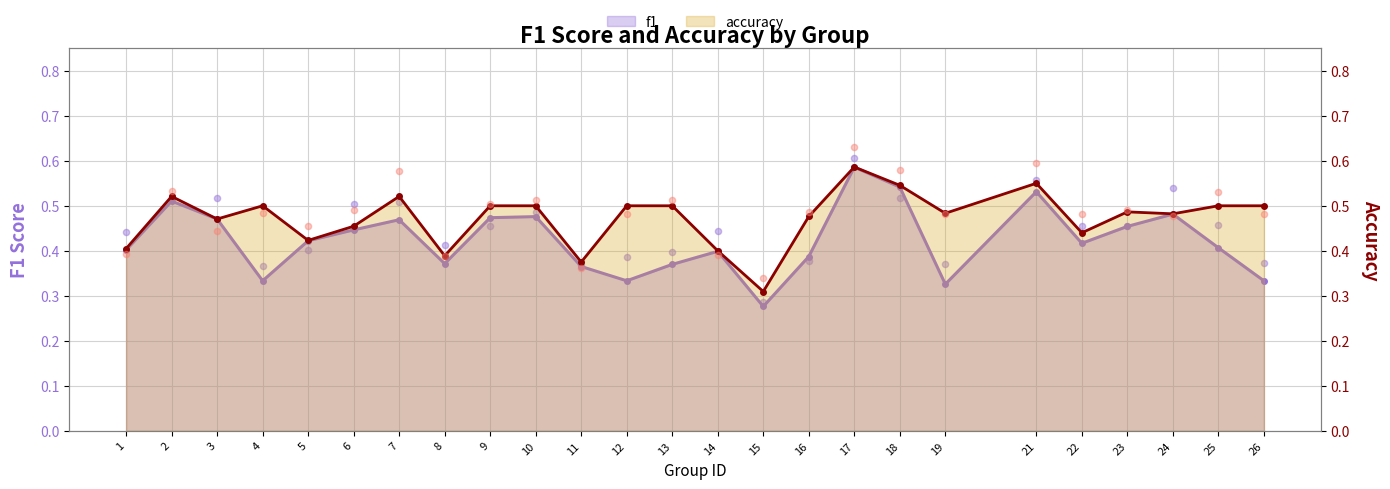

What are all the series names shown in the legend?

f1, accuracy